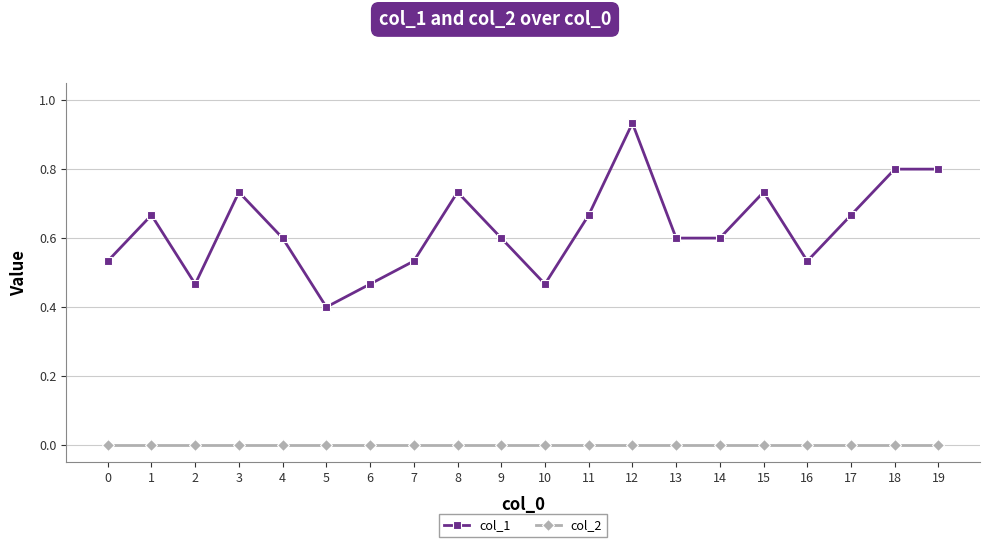

At 19, list the series in order from smallest to largest.

col_2, col_1